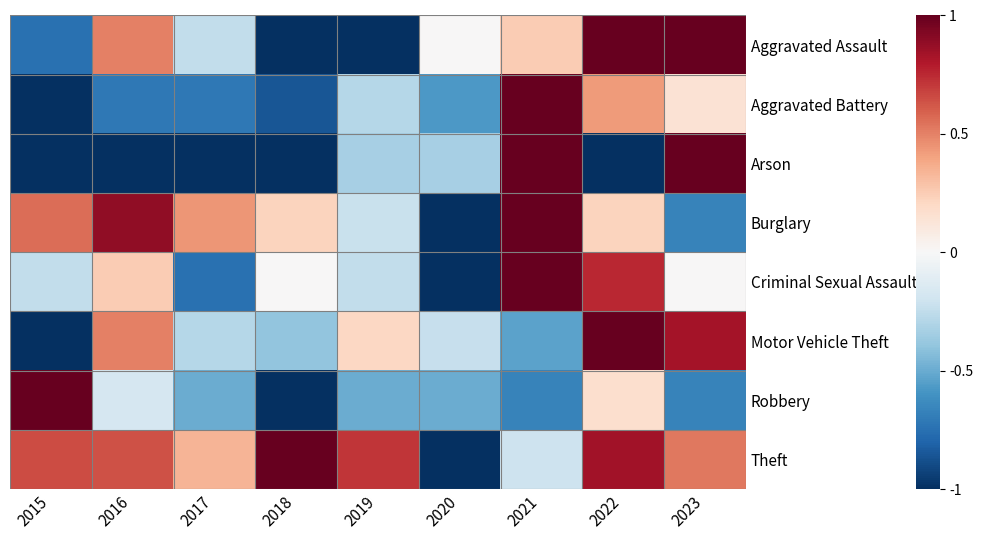

Reading left to right, extract all data points from this chart.

Aggravated Assault: 2015=-0.8	2016=0.5	2017=-0.2	2018=-1.0	2019=-1.0	2020=0.0	2021=0.2	2022=1.0	2023=1.0
Aggravated Battery: 2015=-1.0	2016=-0.7	2017=-0.7	2018=-0.9	2019=-0.3	2020=-0.6	2021=1.0	2022=0.4	2023=0.1
Arson: 2015=-1.0	2016=-1.0	2017=-1.0	2018=-1.0	2019=-0.3	2020=-0.3	2021=1.0	2022=-1.0	2023=1.0
Burglary: 2015=0.6	2016=0.9	2017=0.4	2018=0.2	2019=-0.2	2020=-1.0	2021=1.0	2022=0.2	2023=-0.7
Criminal Sexual Assault: 2015=-0.2	2016=0.2	2017=-0.8	2018=0.0	2019=-0.2	2020=-1.0	2021=1.0	2022=0.8	2023=0.0
Motor Vehicle Theft: 2015=-1.0	2016=0.5	2017=-0.3	2018=-0.4	2019=0.2	2020=-0.2	2021=-0.5	2022=1.0	2023=0.8
Robbery: 2015=1.0	2016=-0.2	2017=-0.5	2018=-1.0	2019=-0.5	2020=-0.5	2021=-0.7	2022=0.2	2023=-0.7
Theft: 2015=0.7	2016=0.6	2017=0.3	2018=1.0	2019=0.7	2020=-1.0	2021=-0.2	2022=0.8	2023=0.5